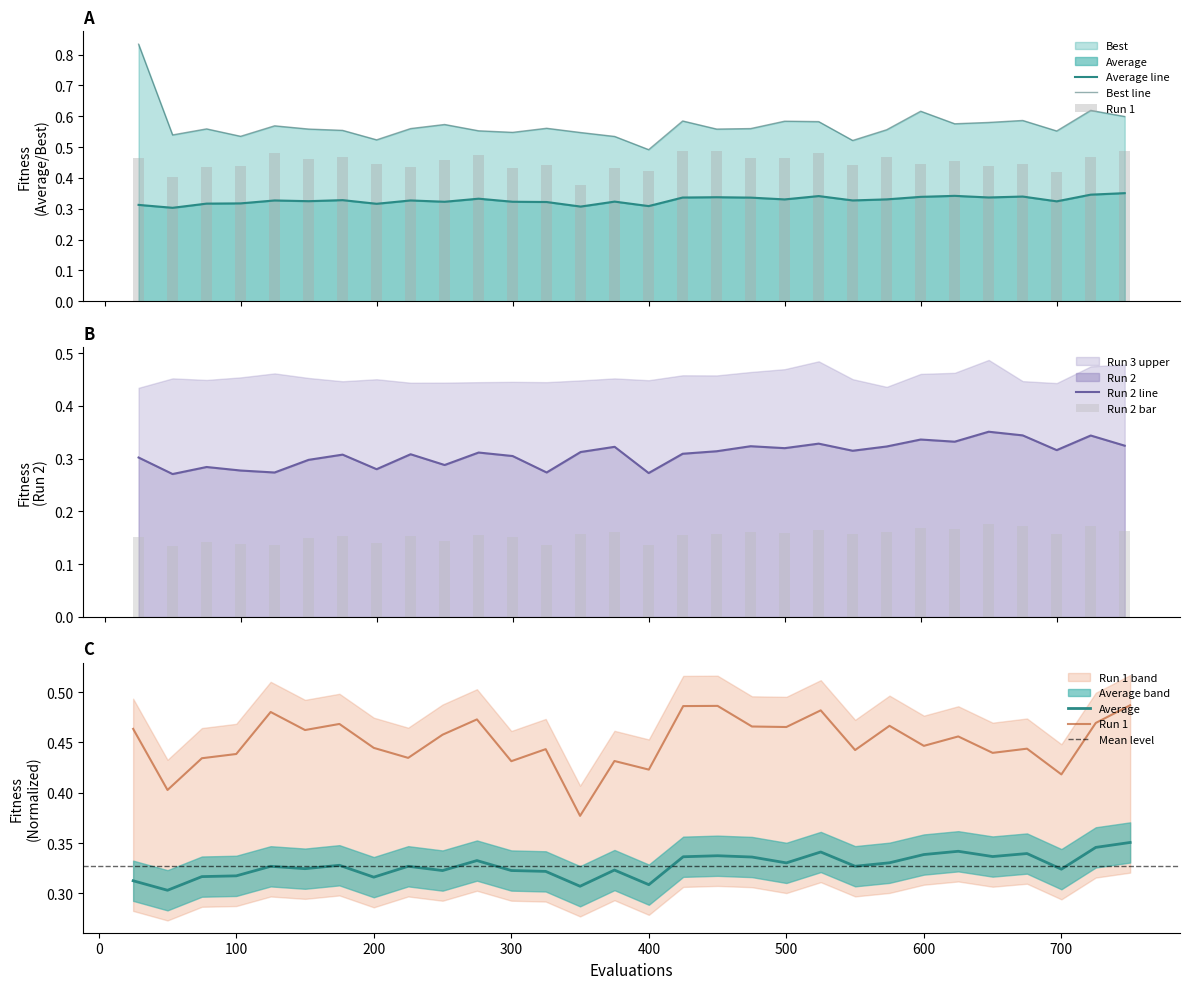

What is the value of the Average bar at the 16th from the left?

0.3